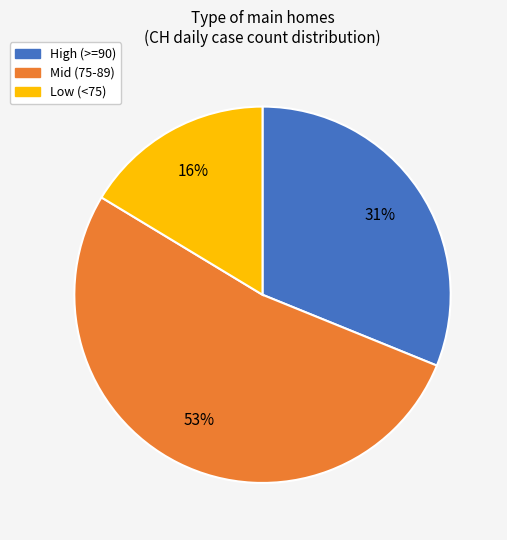

Count the number of slices in the pie.

3